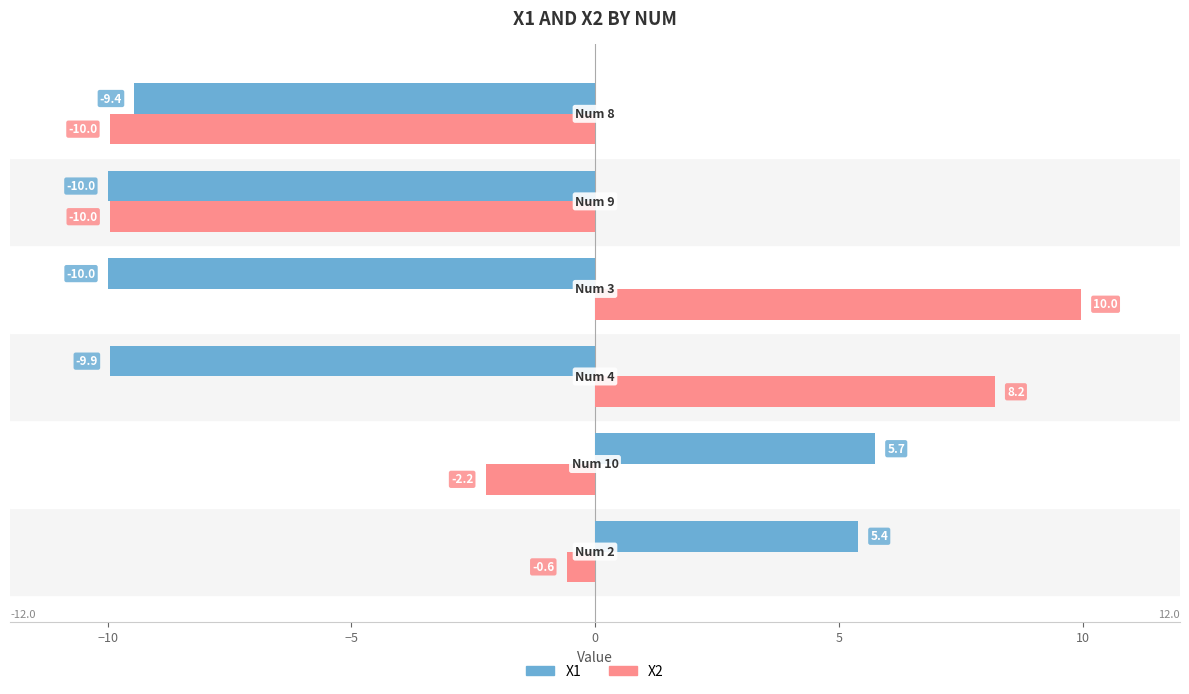

What is the lowest value of the X1 series?

-10.0